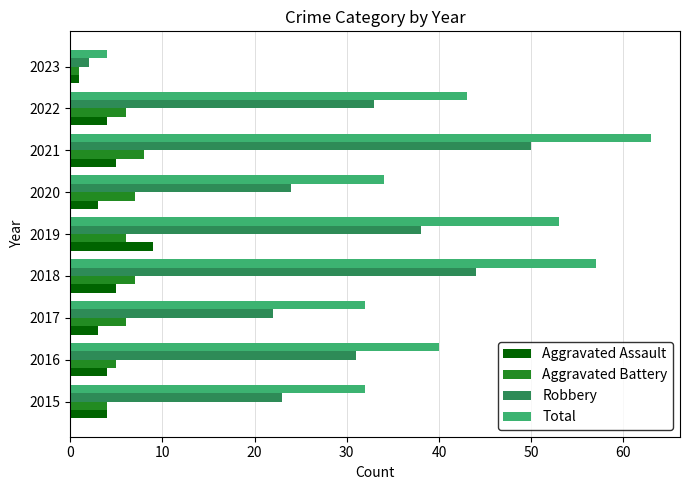

Count the number of categories in the chart.

9